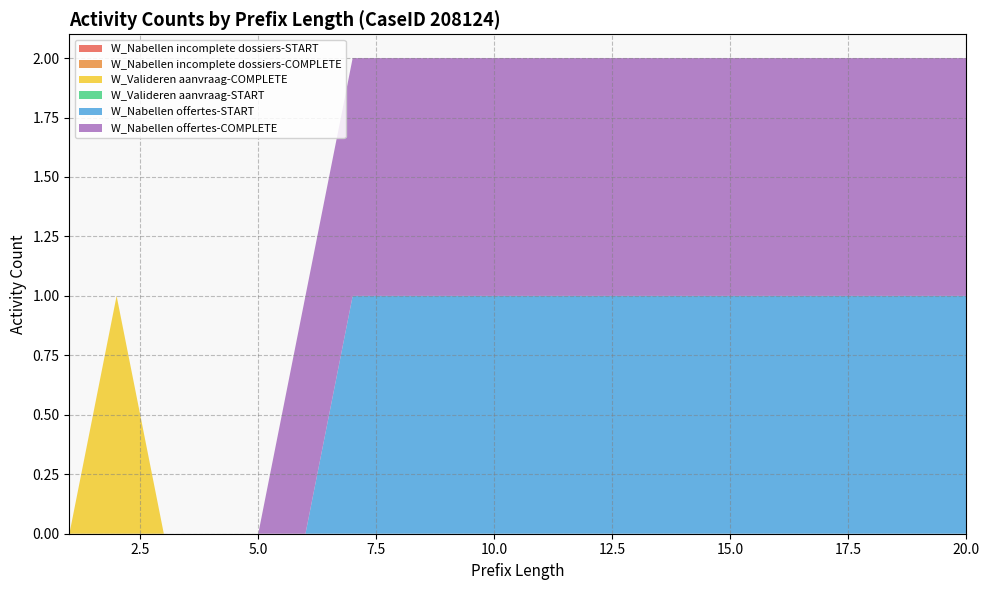

Reading left to right, extract all data points from this chart.

W_Nabellen incomplete dossiers-START: 0	0	0	0	0	0	0	0	0	0	0	0	0	0	0	0	0	0	0	0
W_Nabellen incomplete dossiers-COMPLETE: 0	0	0	0	0	0	0	0	0	0	0	0	0	0	0	0	0	0	0	0
W_Valideren aanvraag-COMPLETE: 0	1	0	0	0	0	0	0	0	0	0	0	0	0	0	0	0	0	0	0
W_Valideren aanvraag-START: 0	0	0	0	0	0	0	0	0	0	0	0	0	0	0	0	0	0	0	0
W_Nabellen offertes-START: 0	0	0	0	0	0	1	1	1	1	1	1	1	1	1	1	1	1	1	1
W_Nabellen offertes-COMPLETE: 0	0	0	0	0	1	1	1	1	1	1	1	1	1	1	1	1	1	1	1